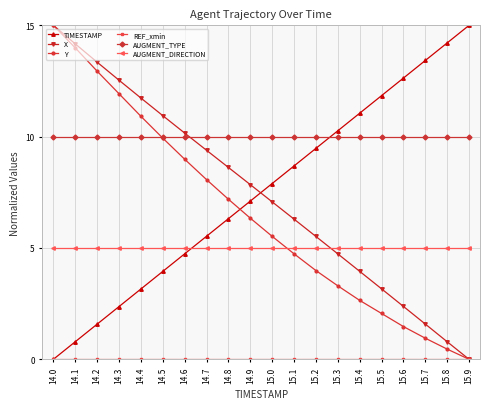

At which label is TIMESTAMP closest to 7?

14.9